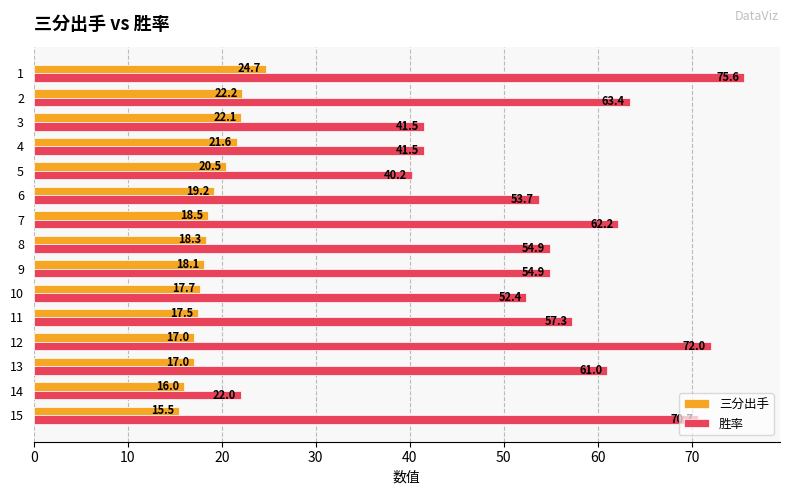

List the series in order of their peak value, lowest first.

三分出手, 胜率